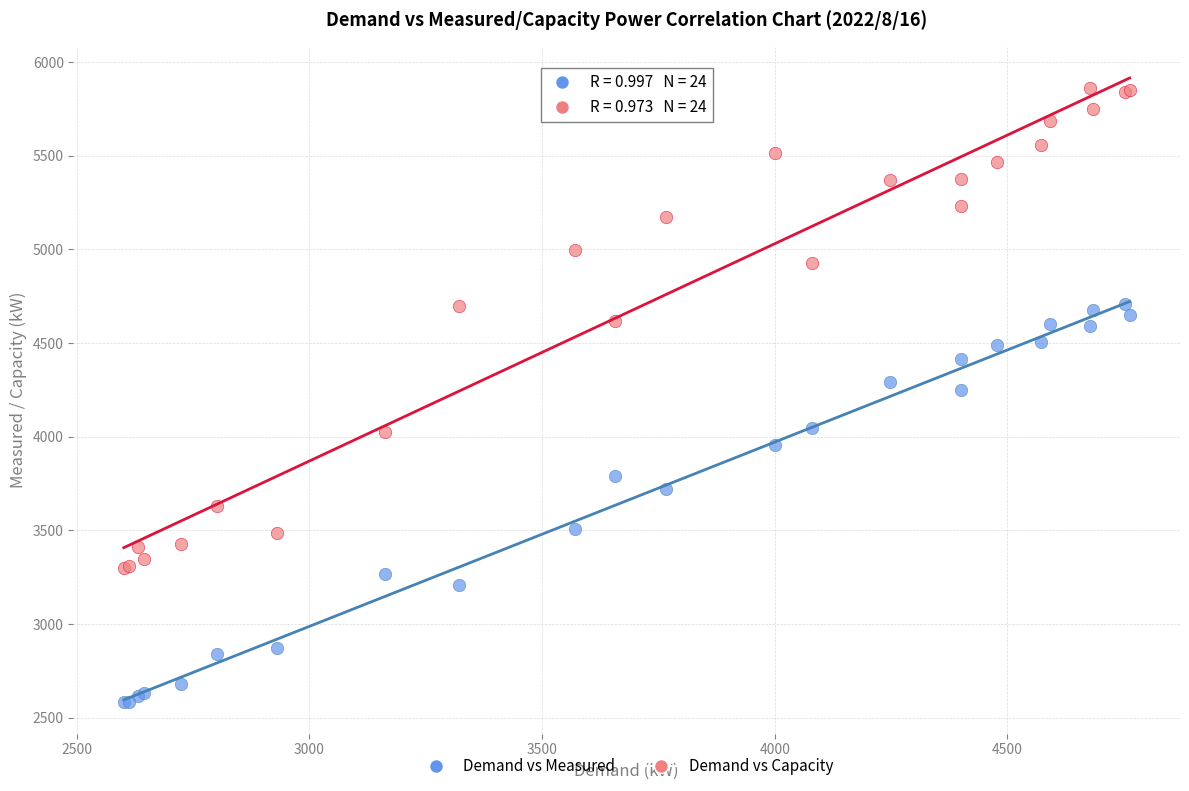

What are all the series names shown in the legend?

Demand vs Measured, Demand vs Capacity